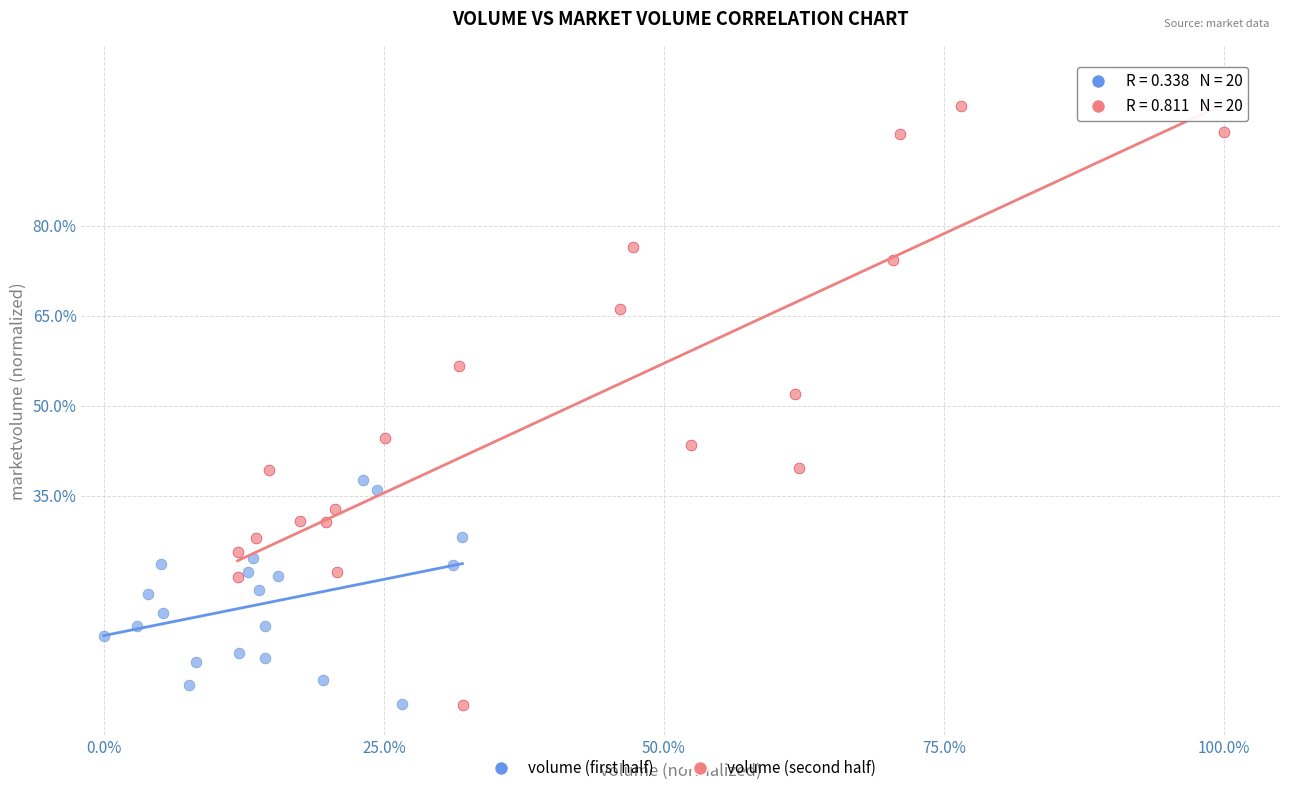

Which series has the largest Y range (max minus min)?

volume (second half)